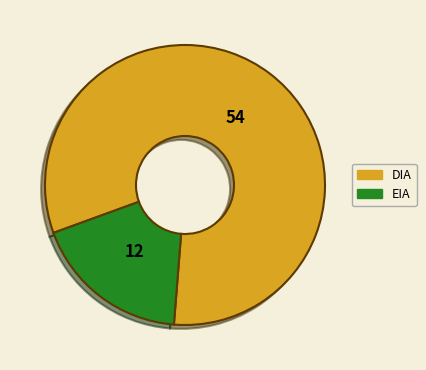

Is the sum of EIA and DIA greater than half?

Yes